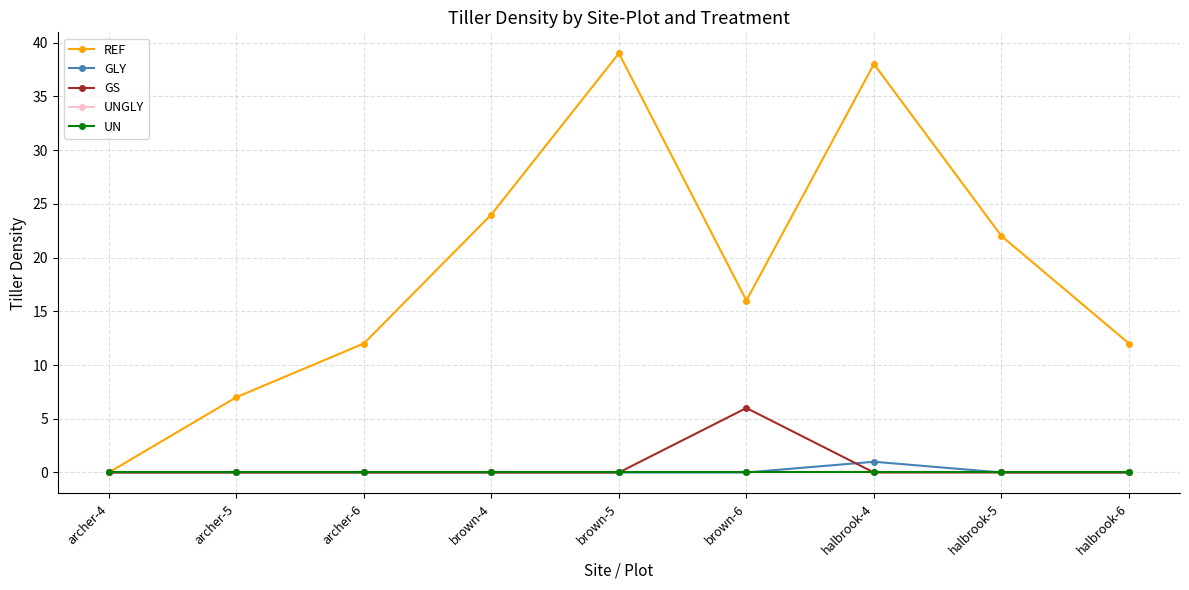

Which series changed the most between brown-5 and halbrook-5?

REF